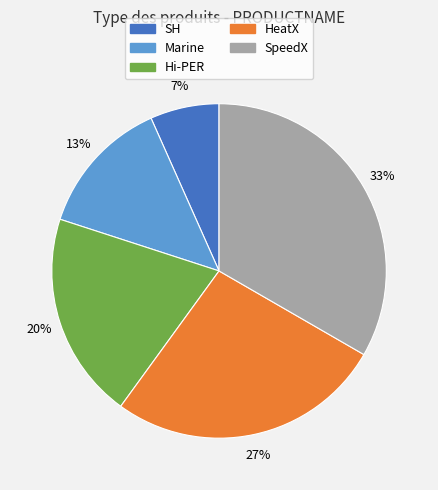

To the nearest percent, what is the difference between the SpeedX and Hi-PER slice percentages?

13%